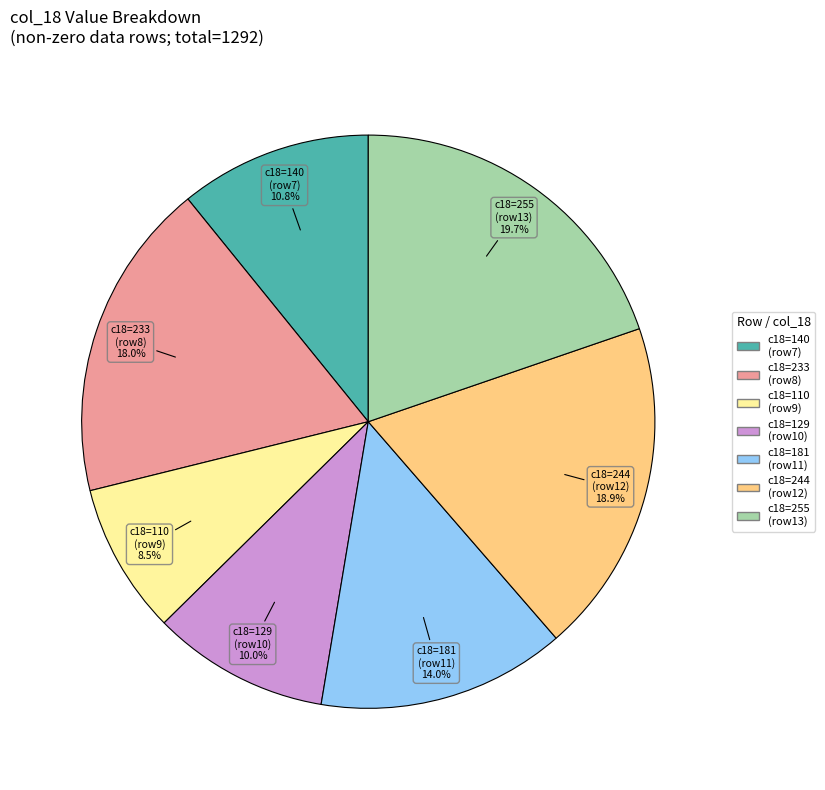

Is c18=140 (row7) the majority of the pie?

No